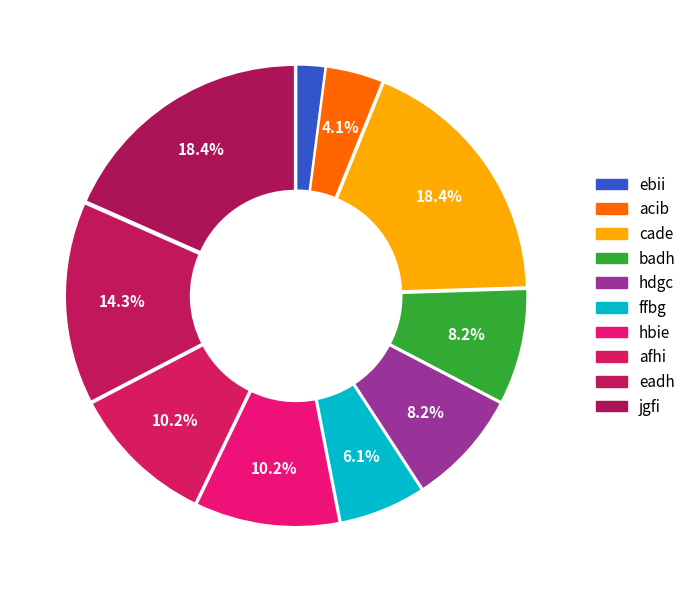

What is the smallest slice in the pie chart?

ebii